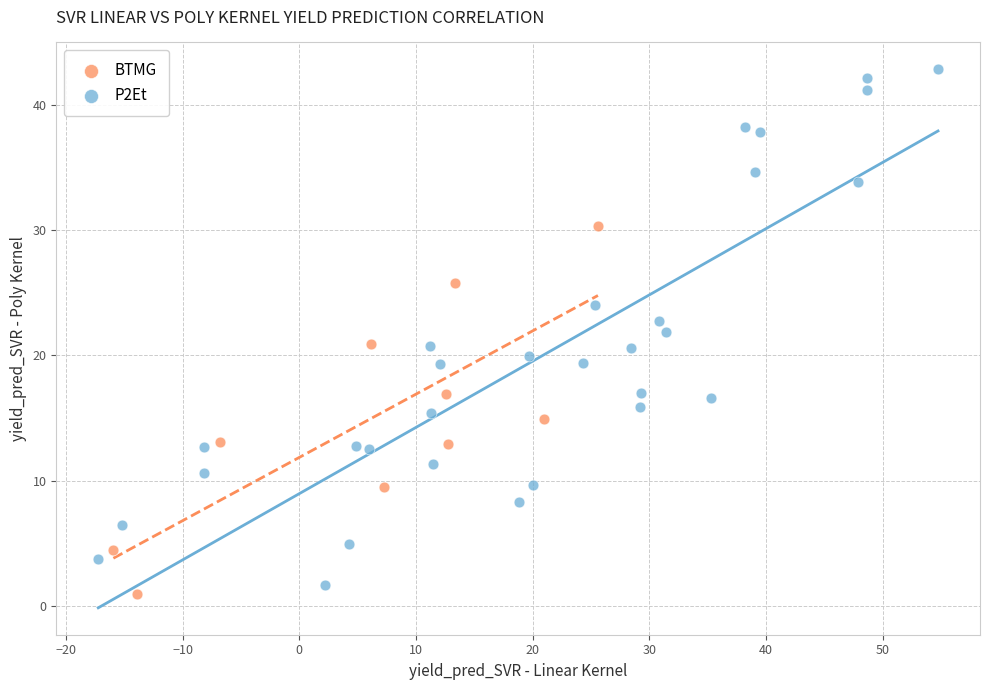

Which series has the widest spread of Y values?

P2Et